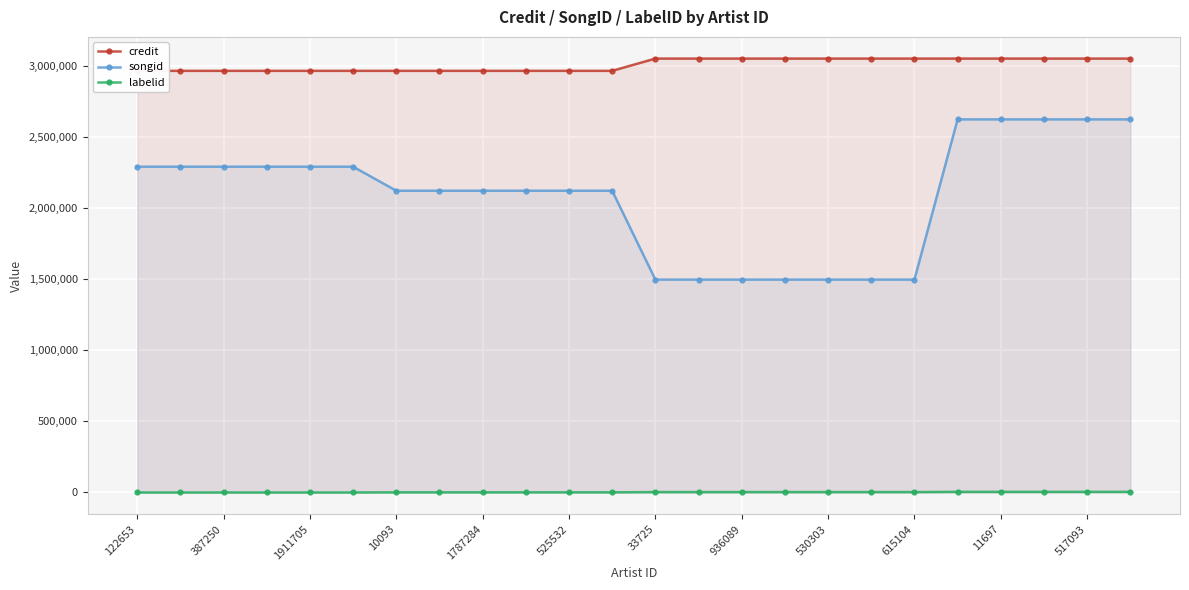

How many lines are shown in the chart?

3